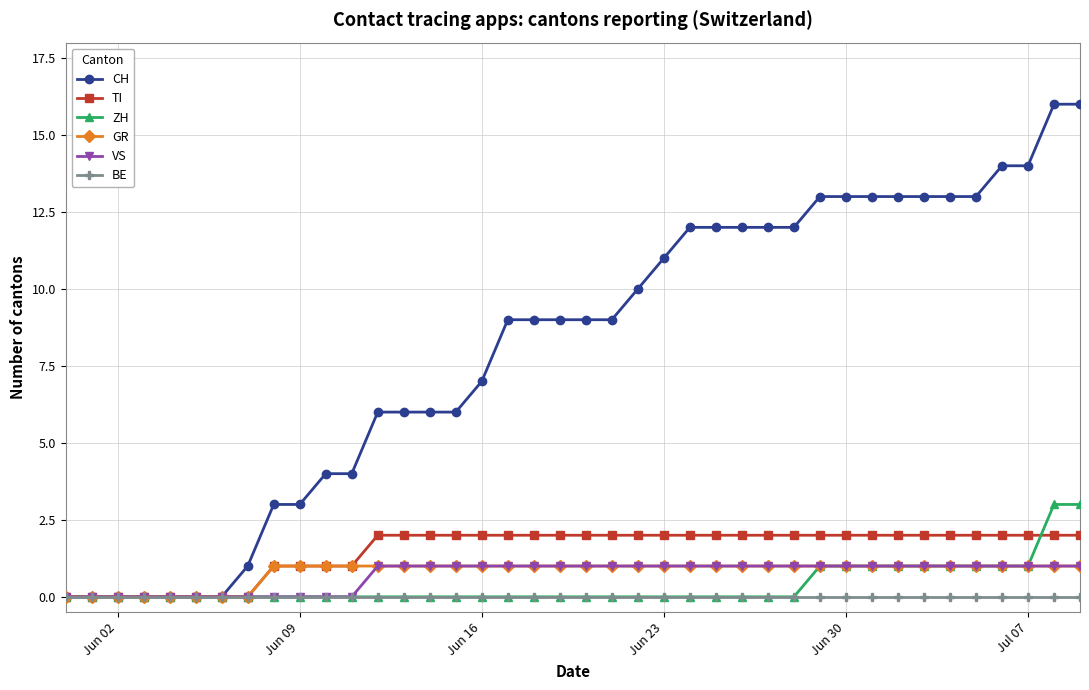

What is the value of the VS point at the 20th from the left?

1